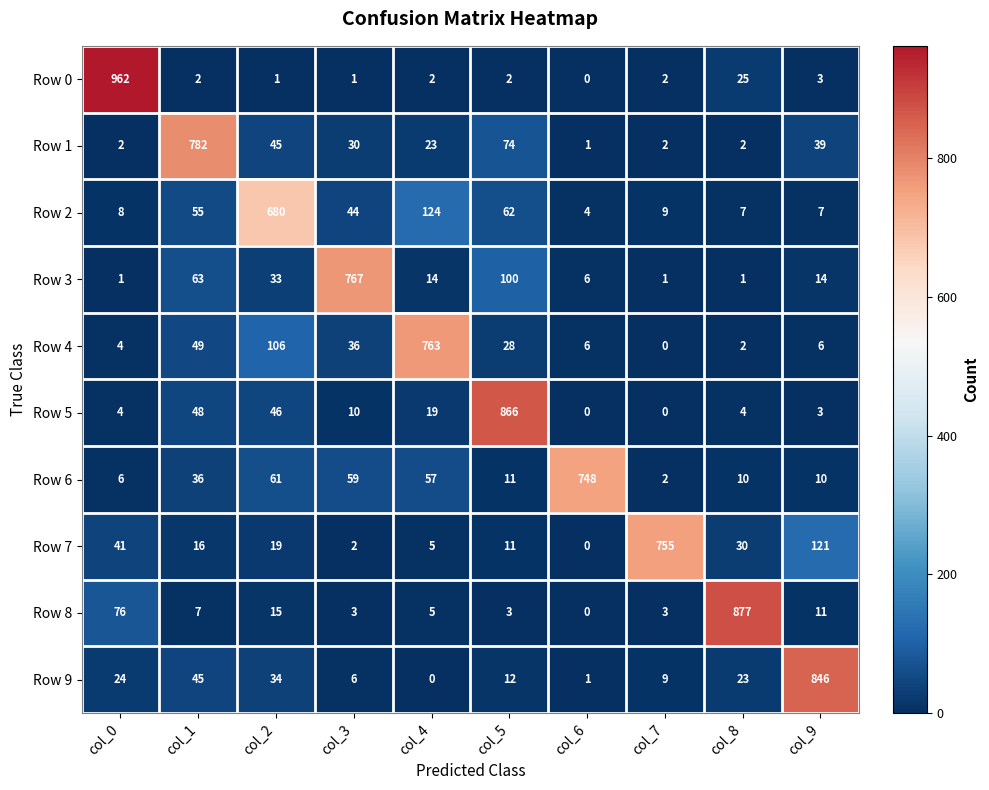

At how many categories does at least one series exceed 503?

10